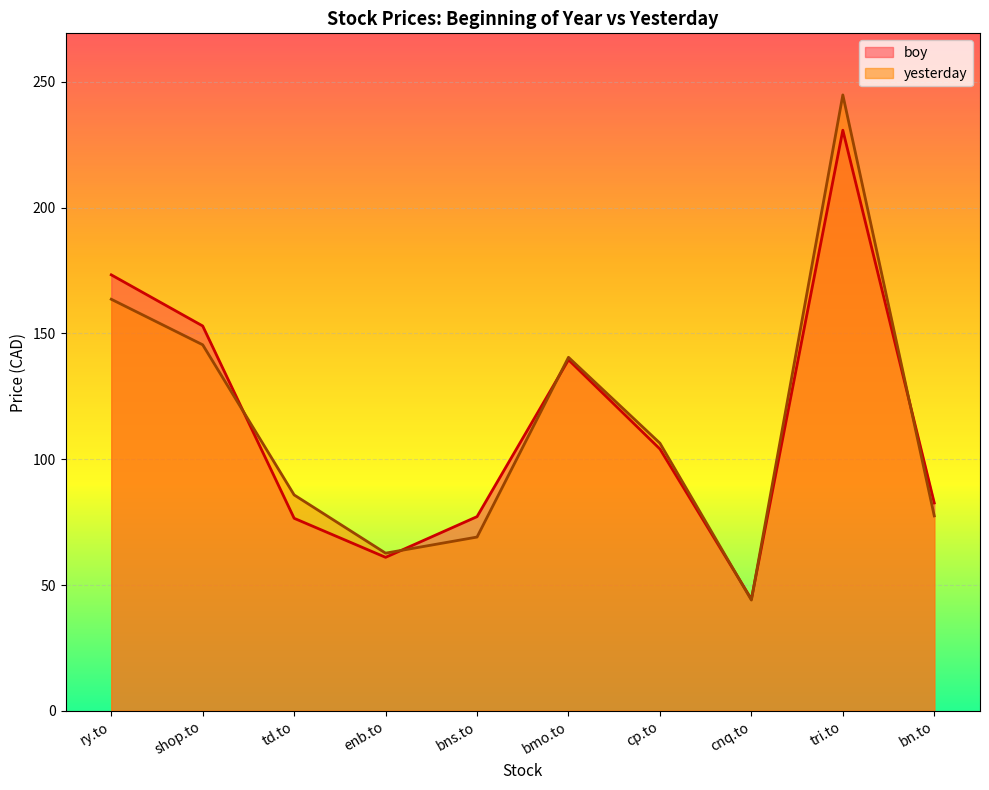

What is the total value across all series at ry.to?

336.9